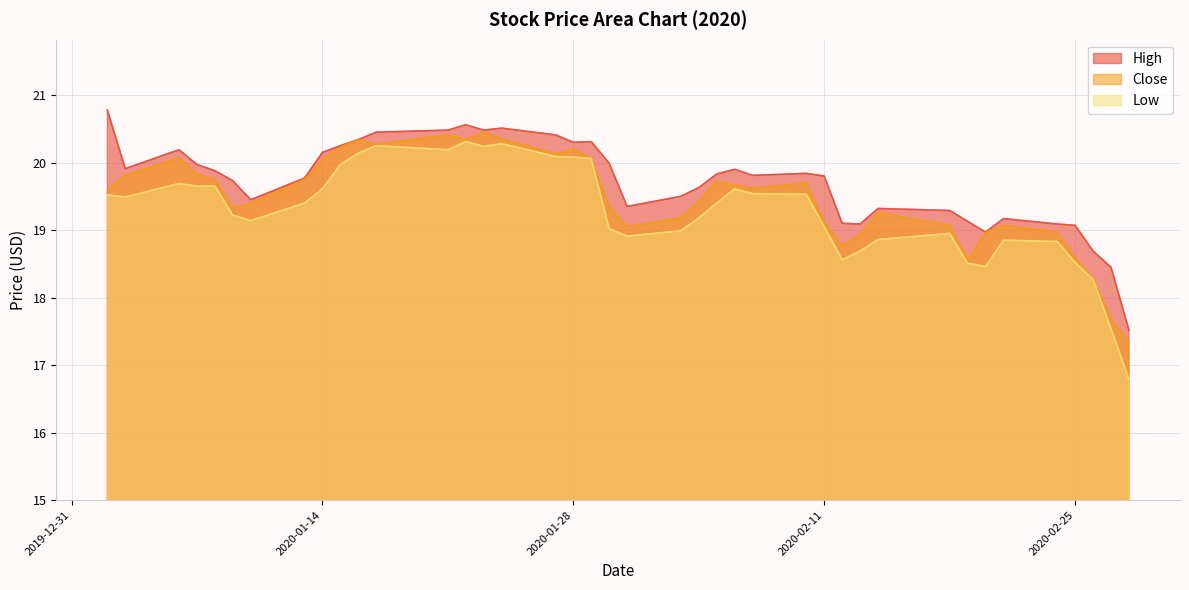

Rank the series by their maximum value, from lowest to highest.

Low, Close, High